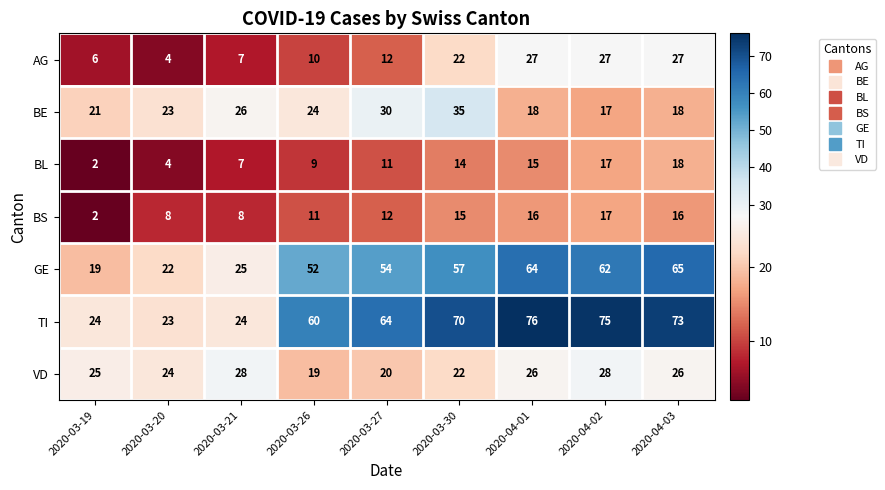

Which series has the widest spread of values?

TI